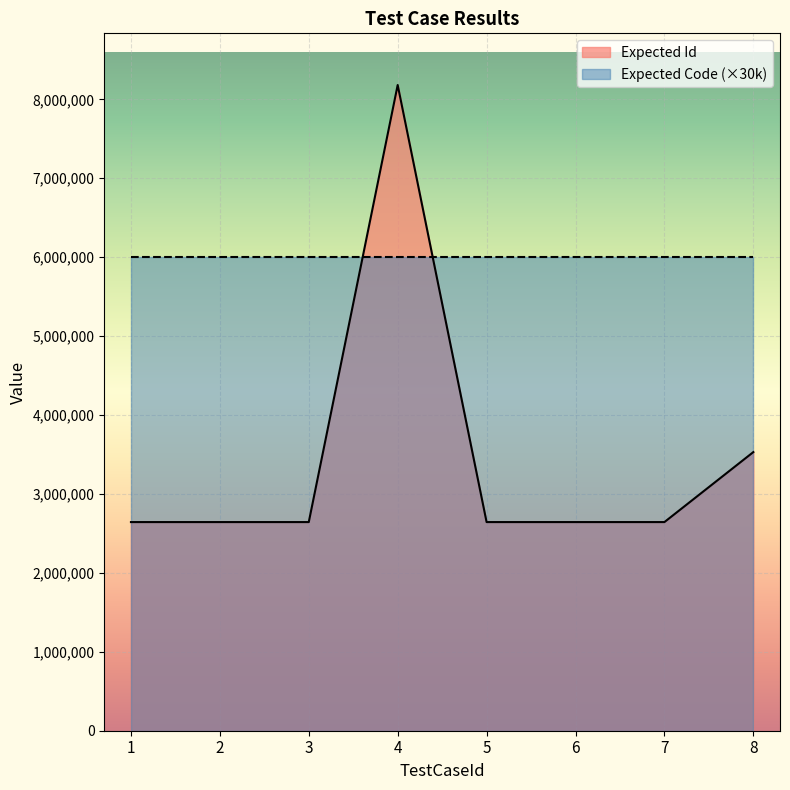

Does the chart display data point markers on the line(s)?

No